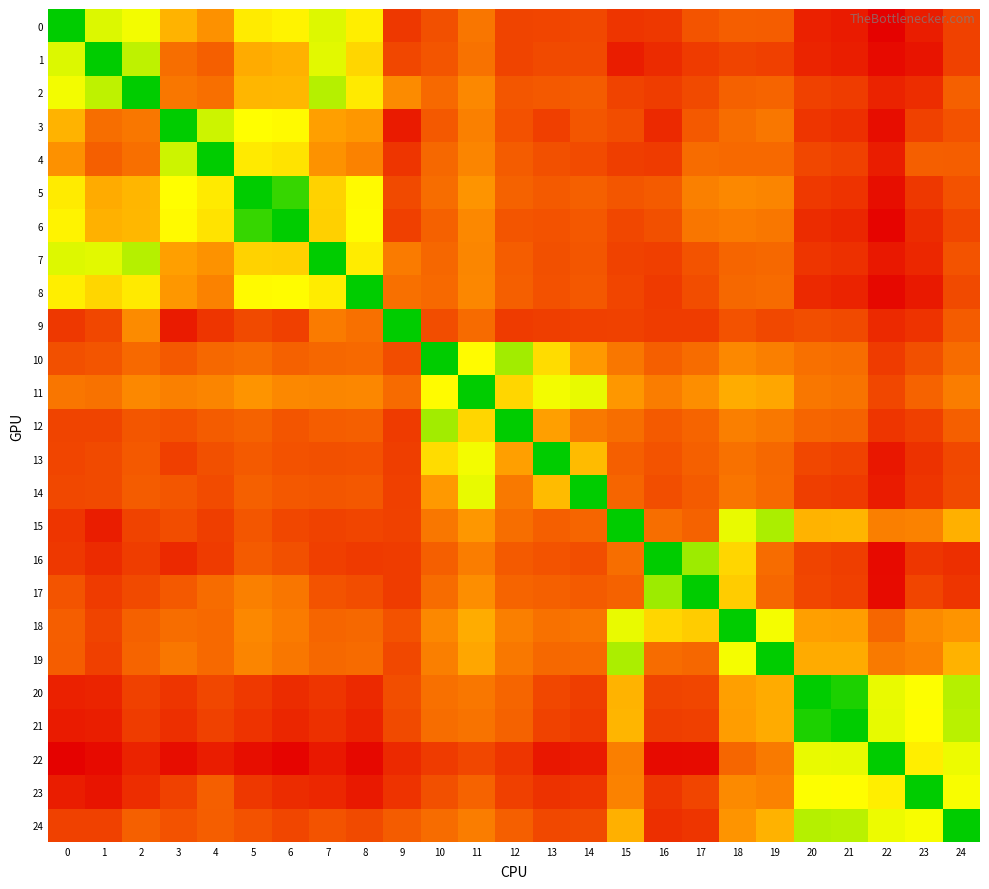

Between 1 and 14, which series saw the biggest shift?

row_1